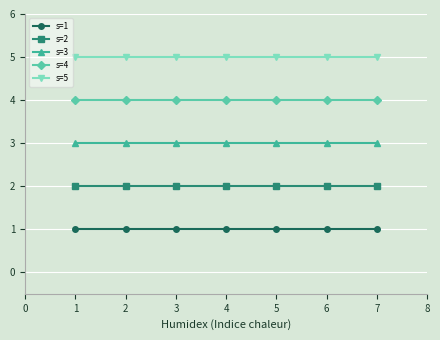

What is the lowest value of the s=5 series?

5